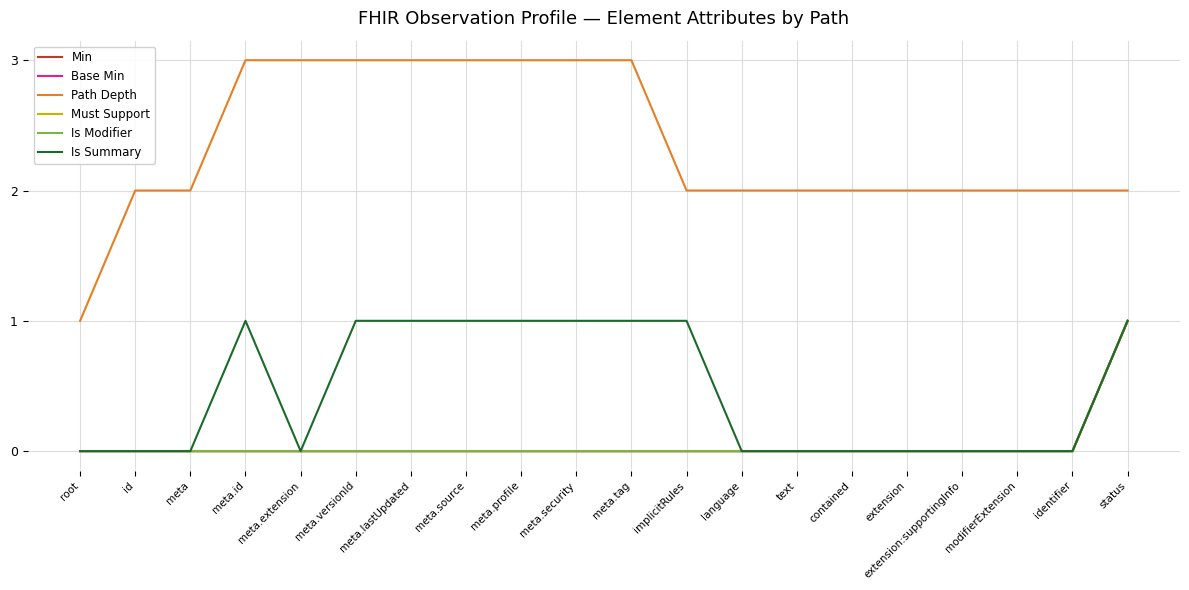

Does the chart have visible grid lines?

Yes